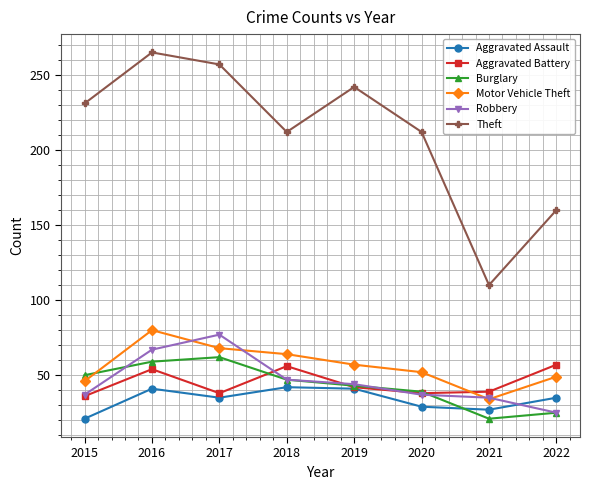

What is the sum of all Burglary values?

346